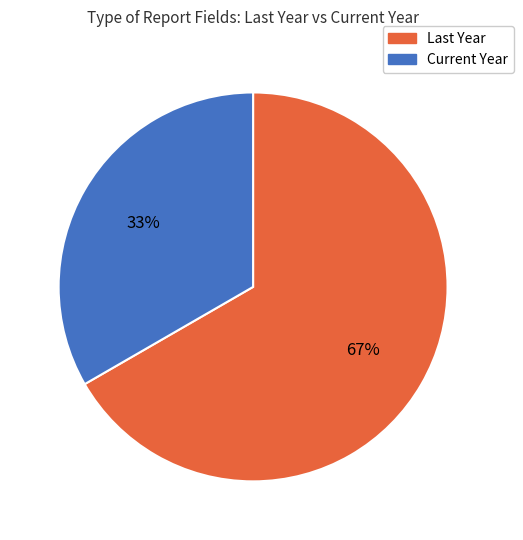

Which category has the biggest portion of the pie?

Last Year